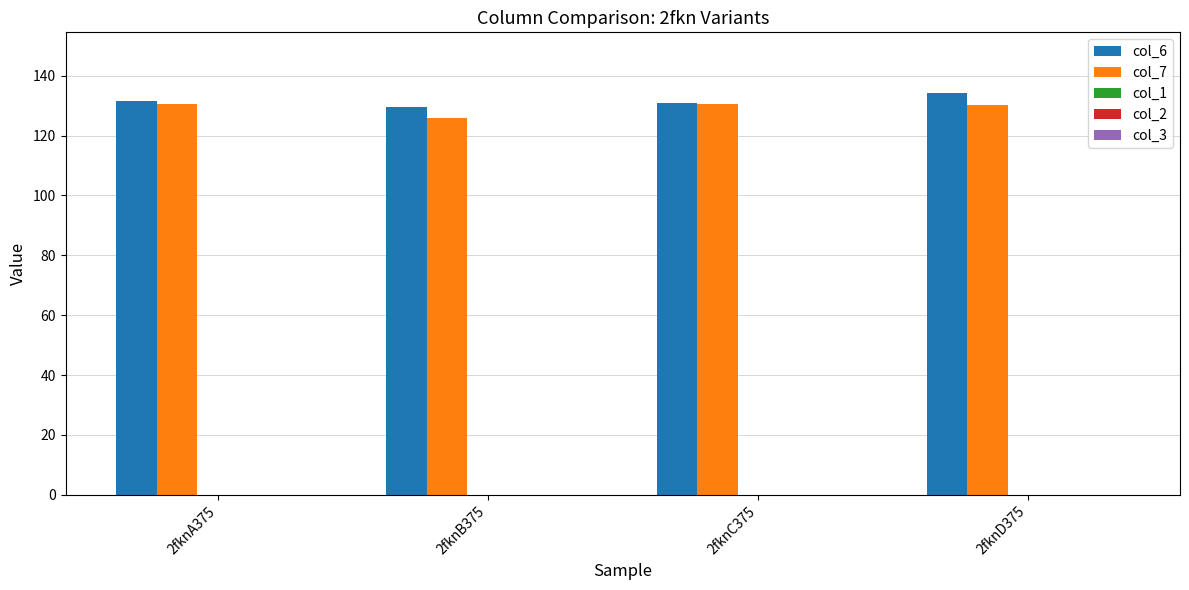

What is the minimum value for col_6?

129.6